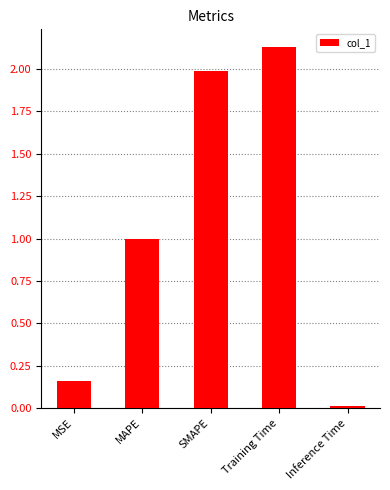

List the labels in order of value, largest first.

Training Time, SMAPE, MAPE, MSE, Inference Time